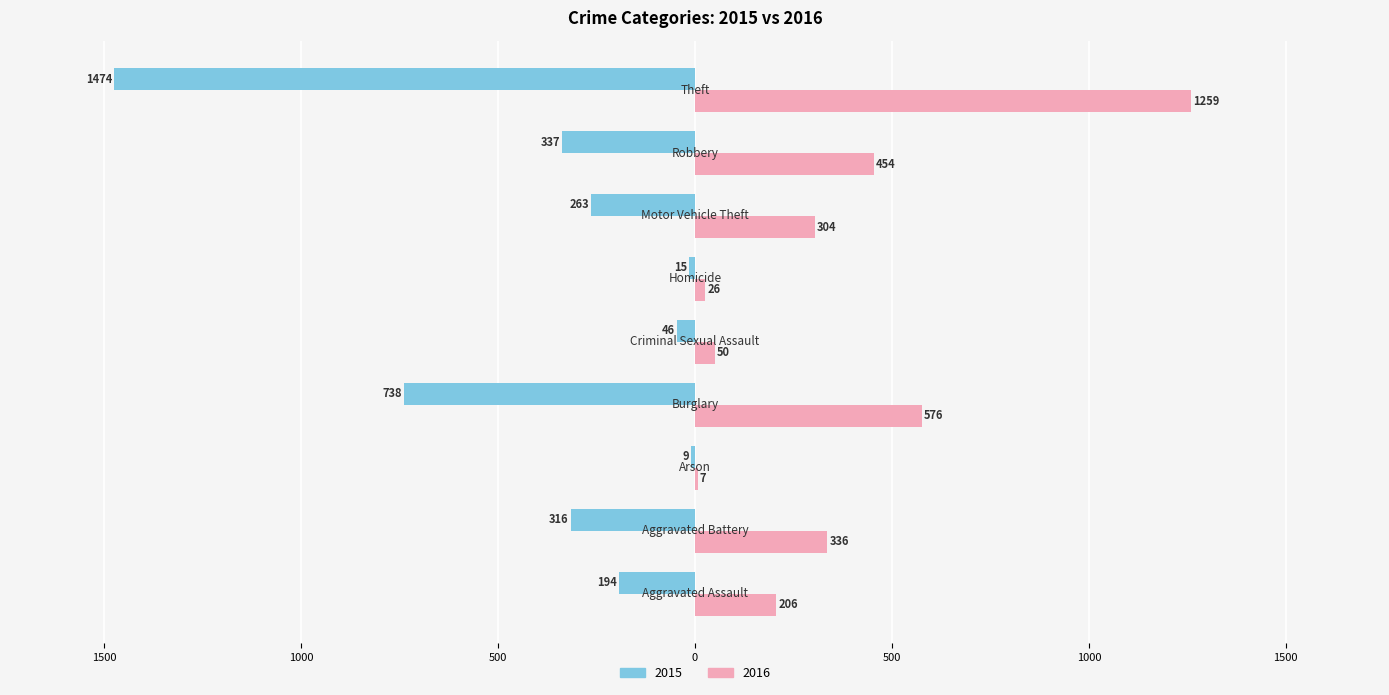

What is the minimum value for 2016?

7